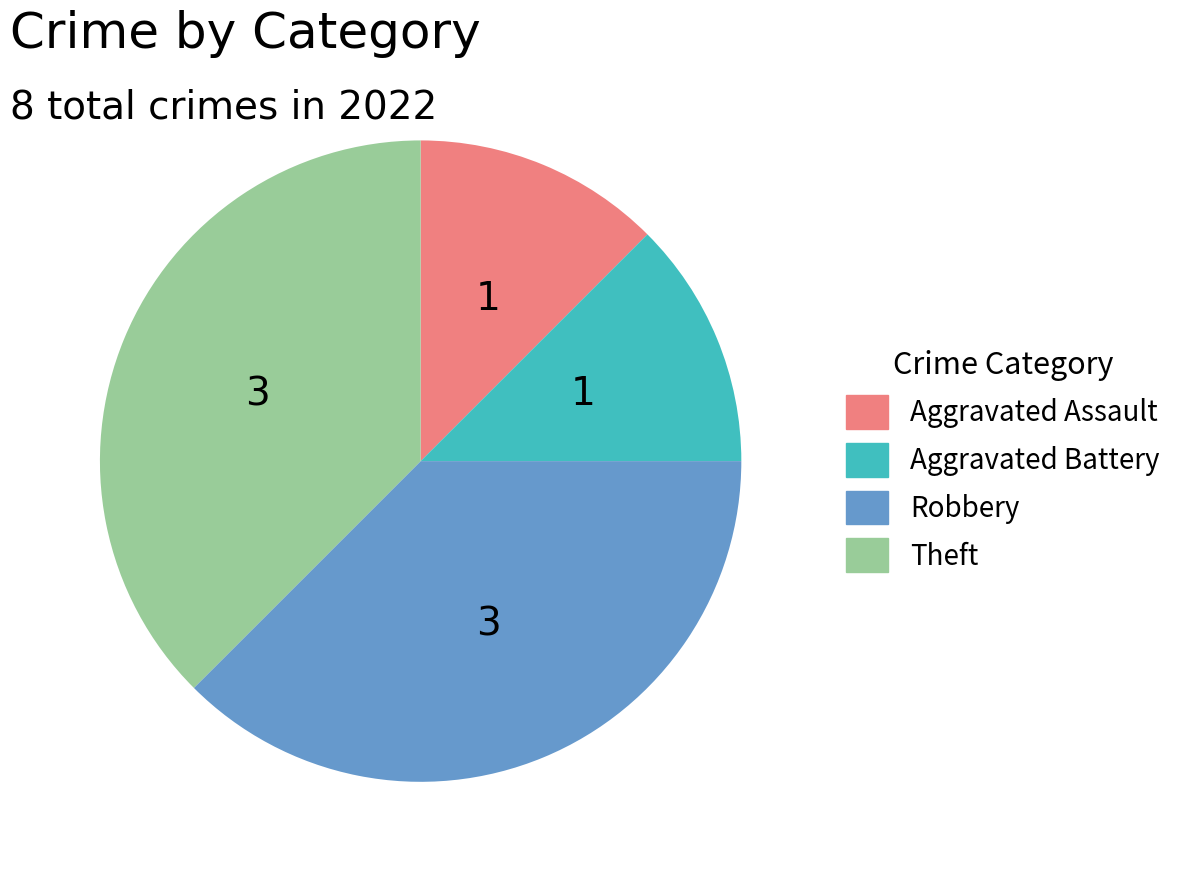

What is the ratio of the value at Aggravated Assault to the value at Robbery?

0.3